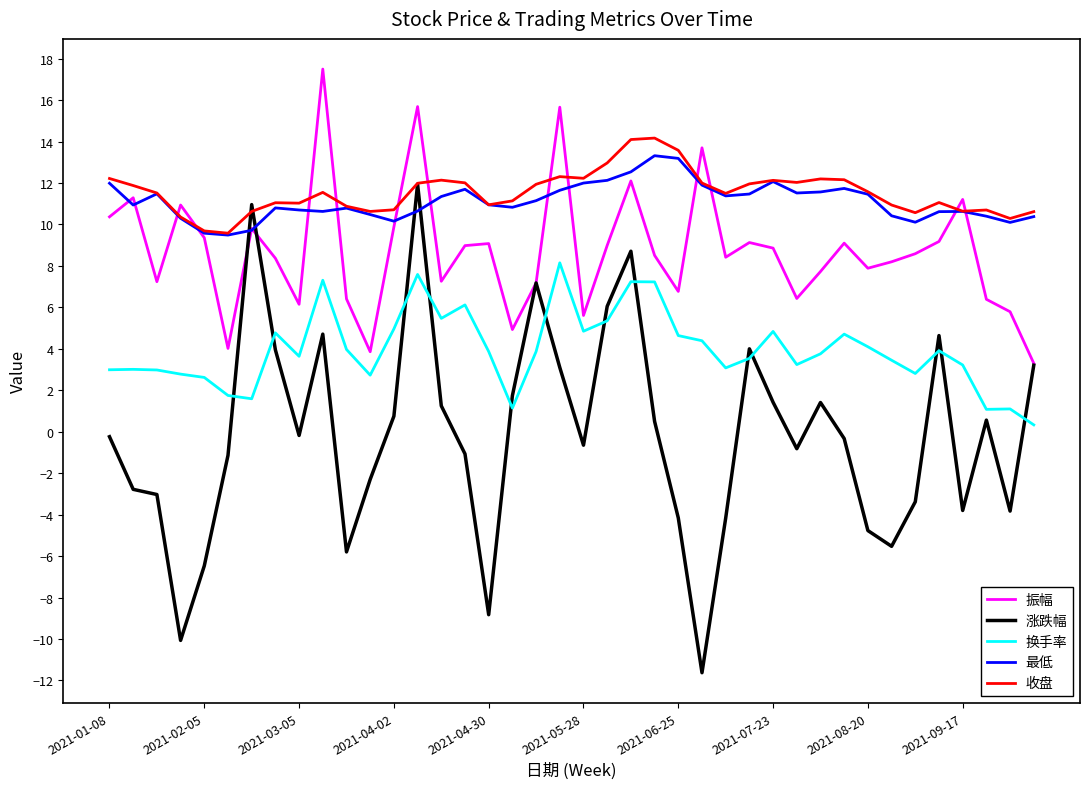

What is the highest value of the 收盘 series?

14.2